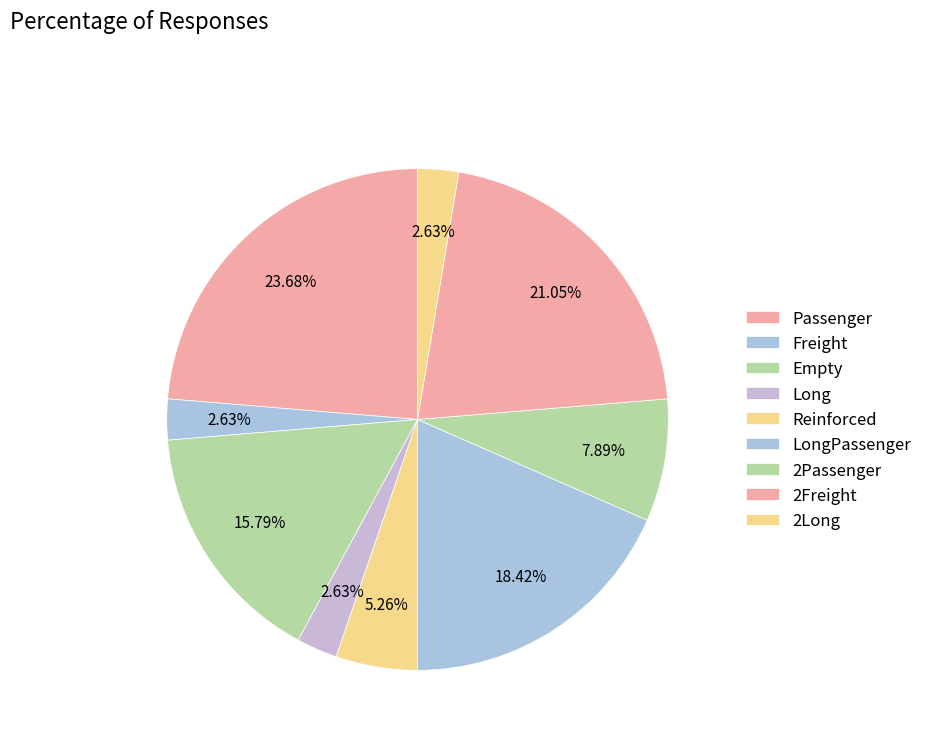

The 2Passenger slice represents 8% of the pie. True or false?

True